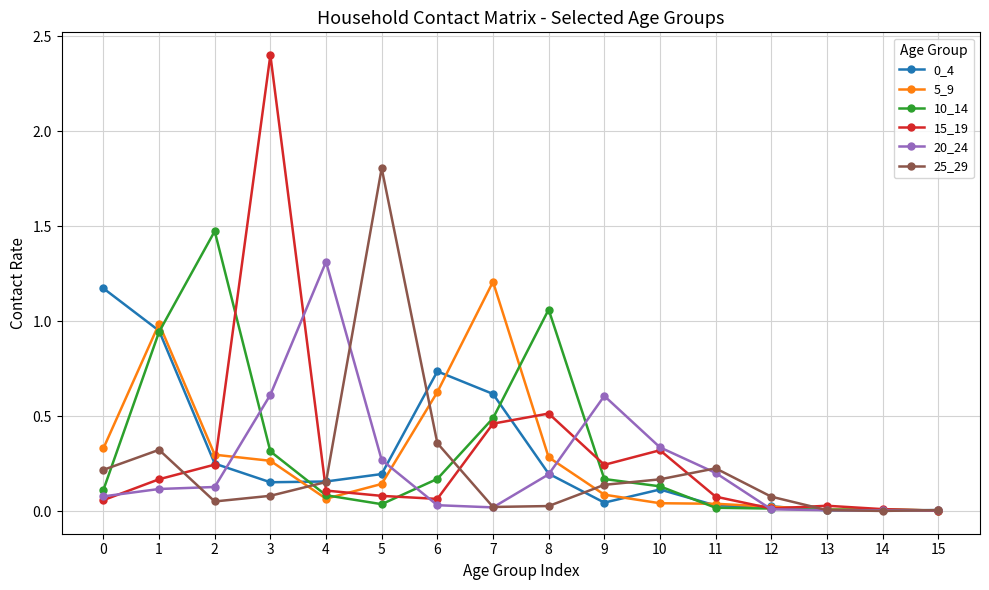

True or false: 25_29 has more than 2 interior local peaks.

True